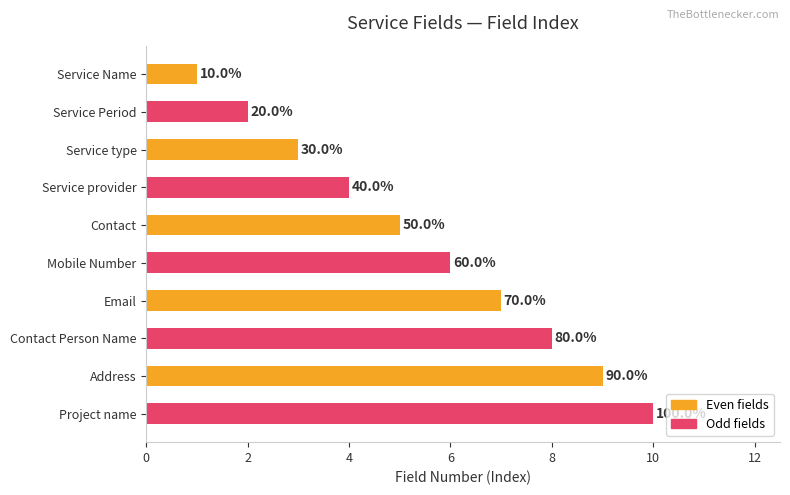

How many bars are there in total?

10